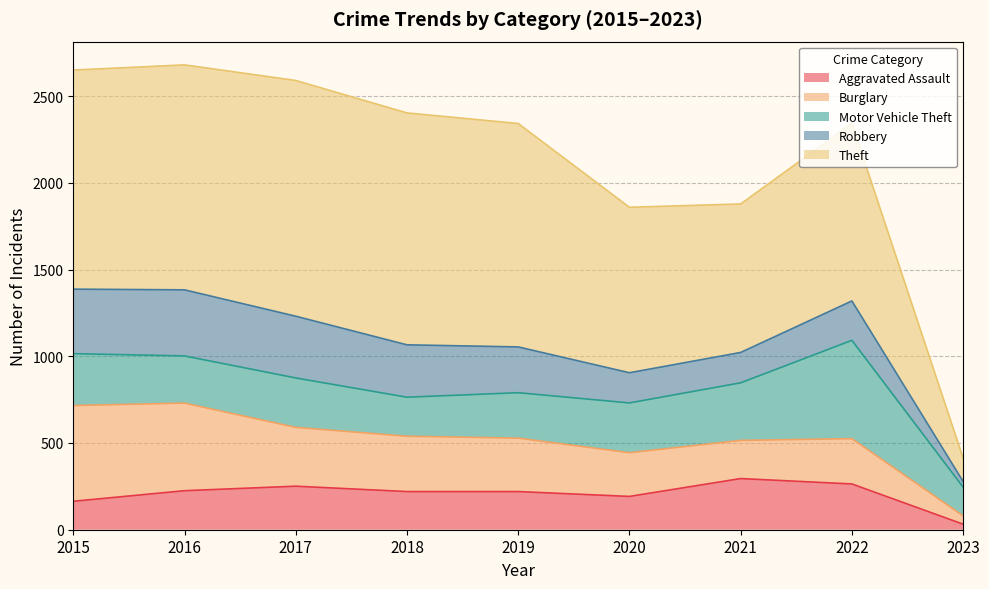

True or false: Aggravated Assault has more than 2 interior local peaks.

False